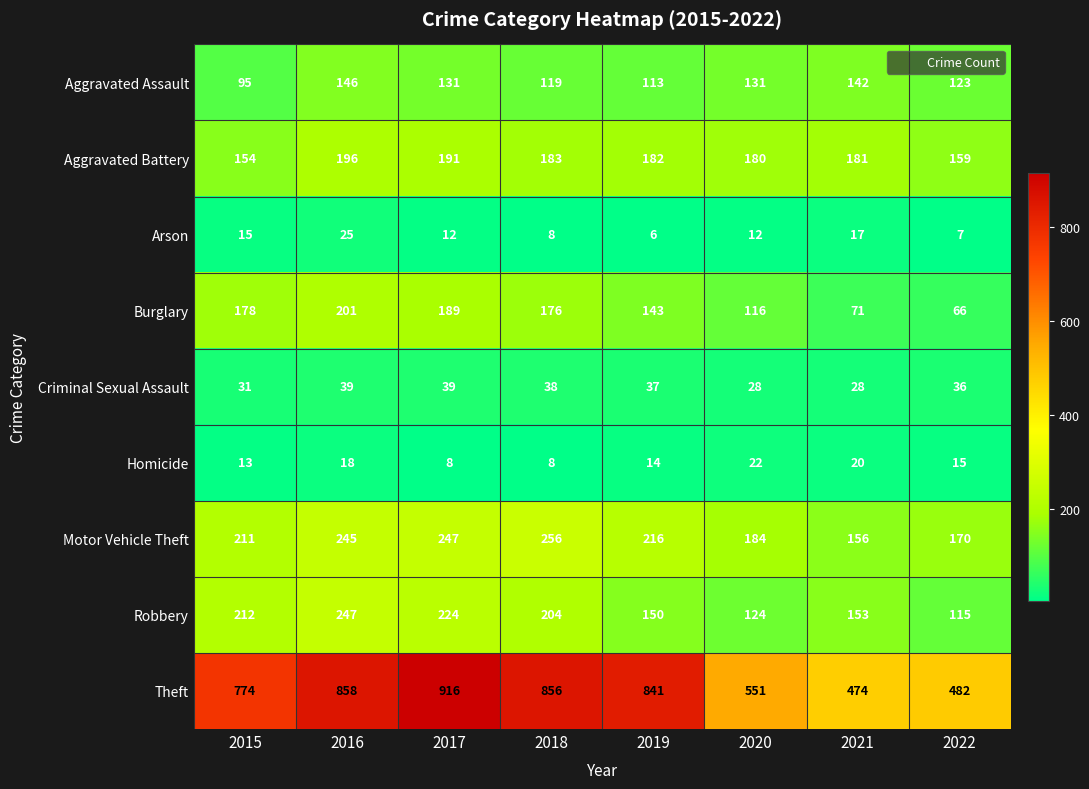

List the series in order of their peak value, lowest first.

Homicide, Arson, Criminal Sexual Assault, Aggravated Assault, Aggravated Battery, Burglary, Robbery, Motor Vehicle Theft, Theft